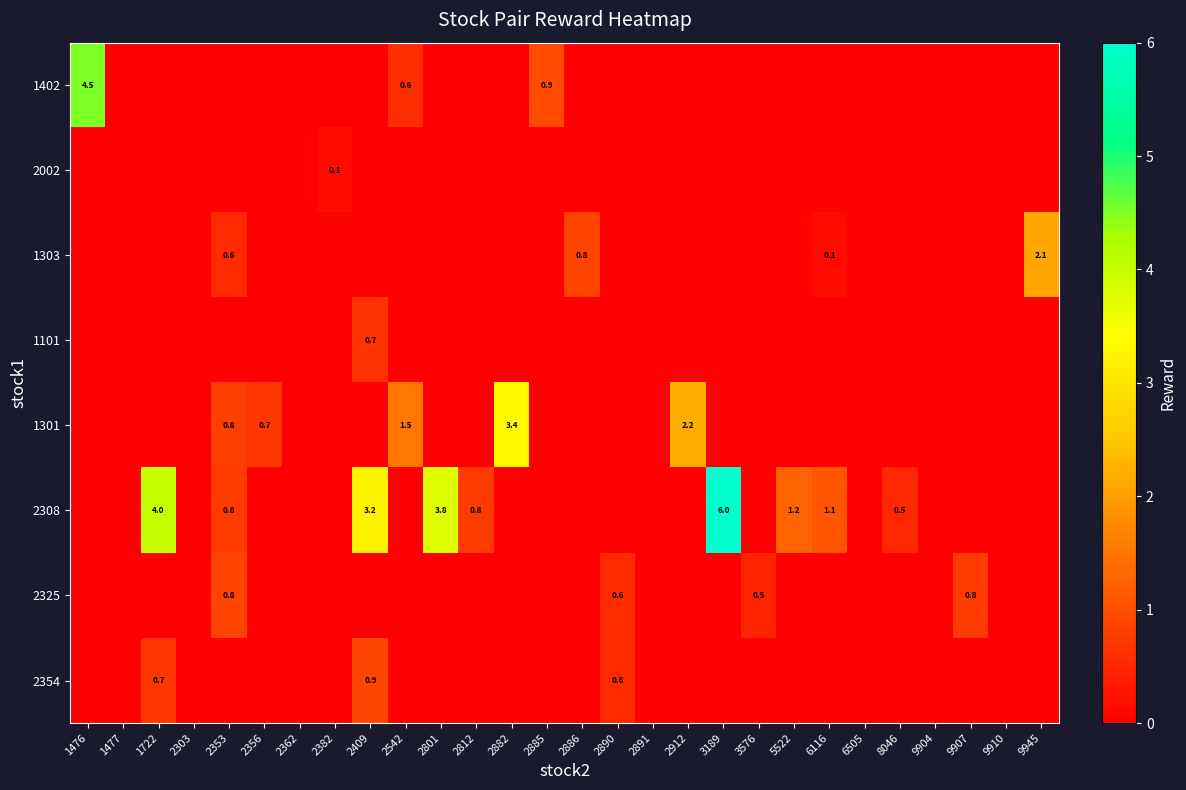

Is the value of row_3 at 3189 greater than the value of row_6 at 2801?

No